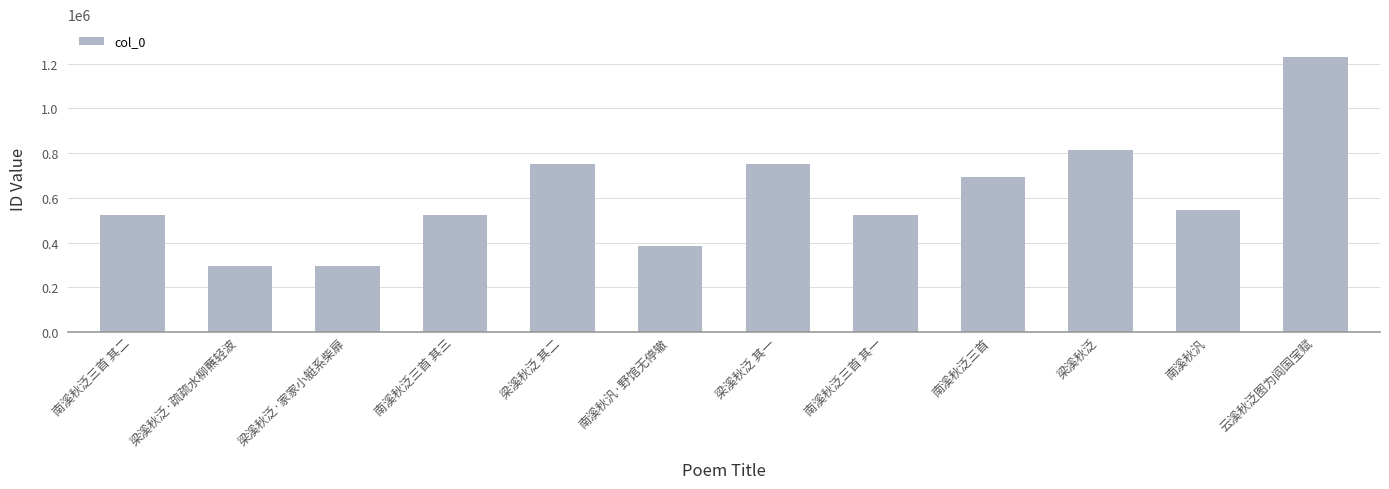

Read the value at 梁溪秋泛 其一.

750028